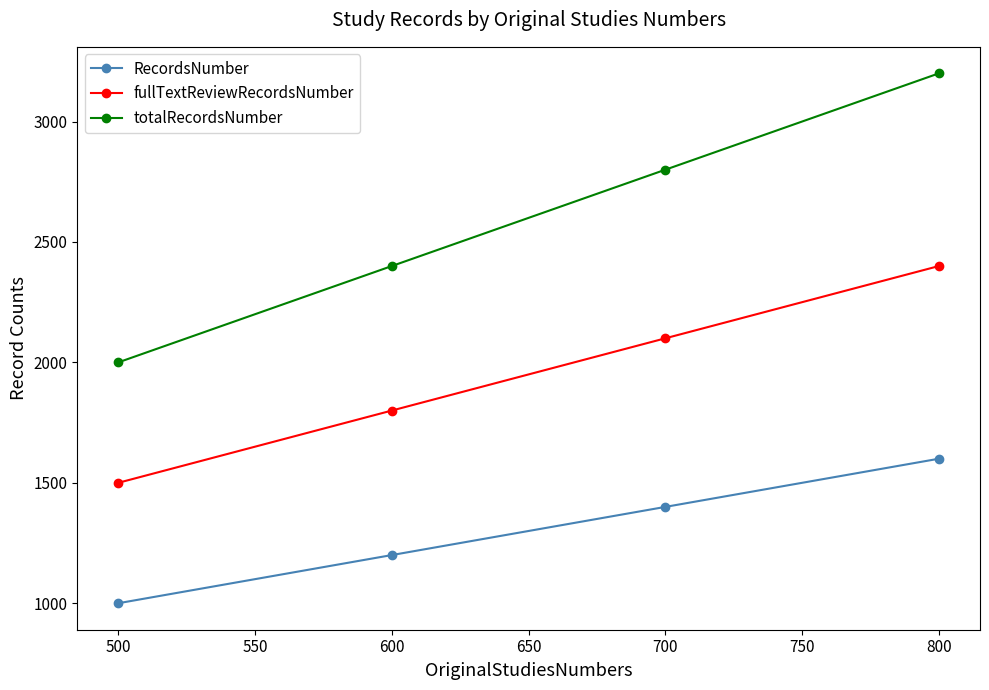

How many lines are shown in the chart?

3